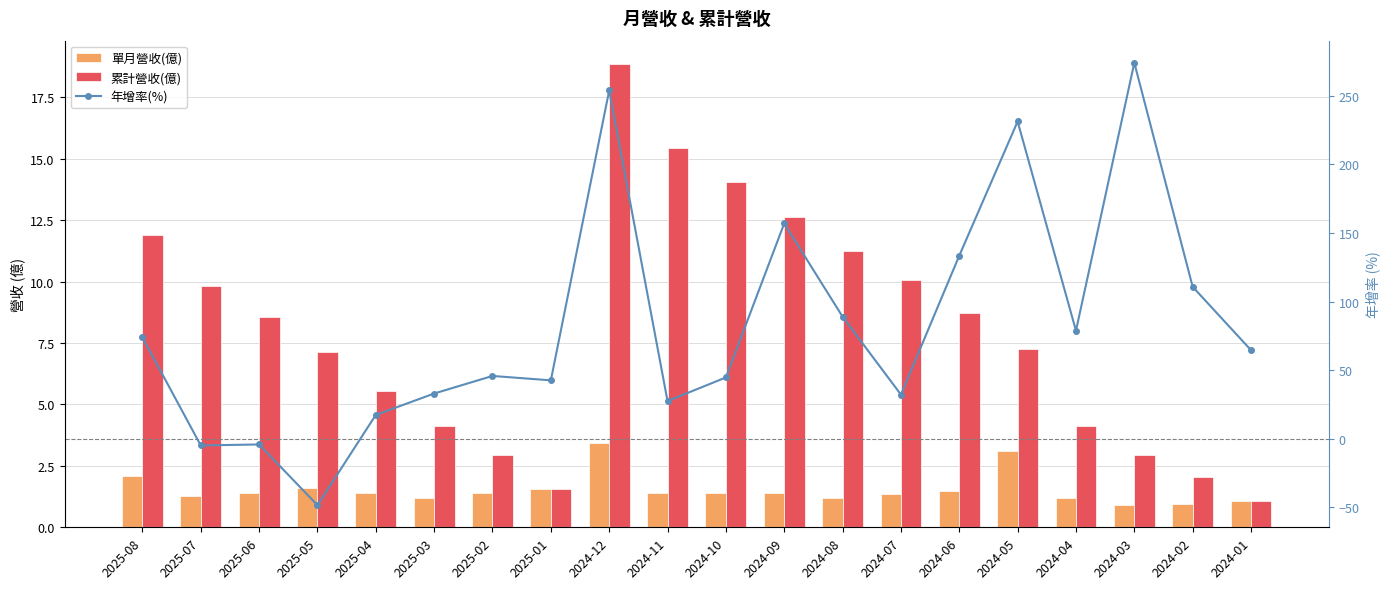

What position from the left is 2024-08?

13